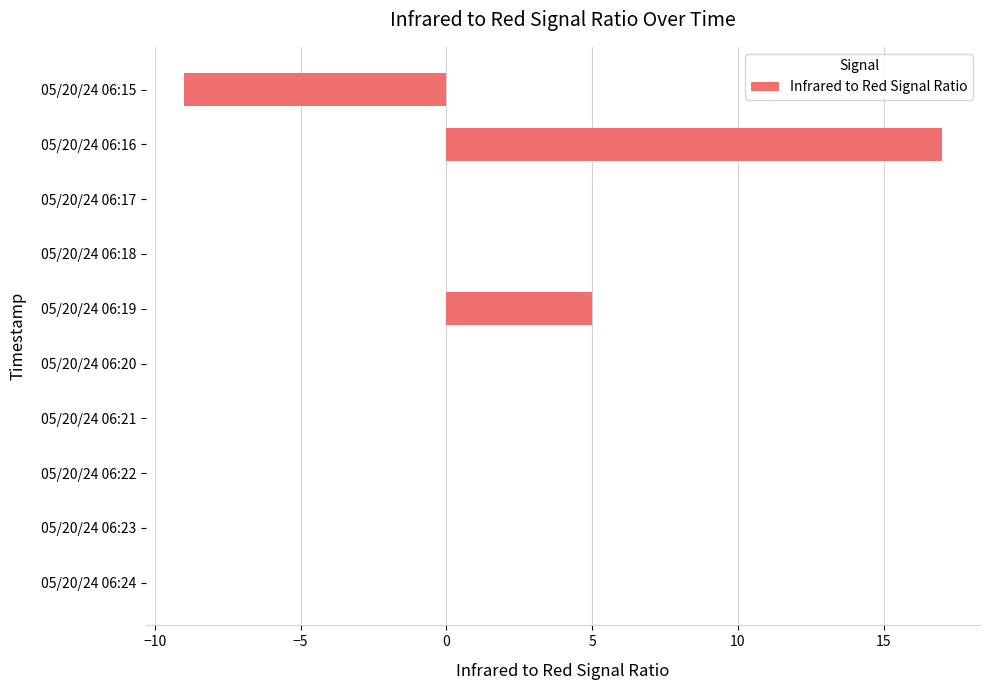

The value at 05/20/24 06:21 is -12. True or false?

False